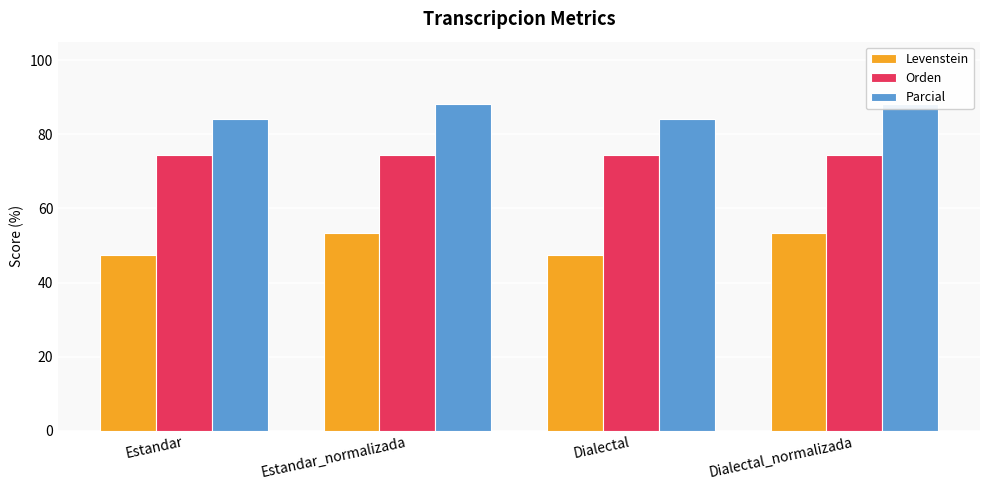

What is the spread (max minus min) of values at Dialectal_normalizada?

34.9